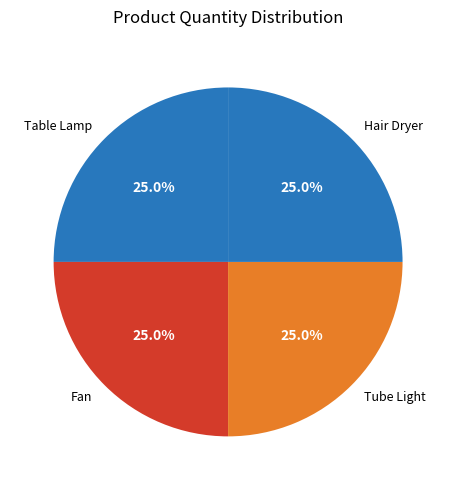

Does any single category account for the majority?

No